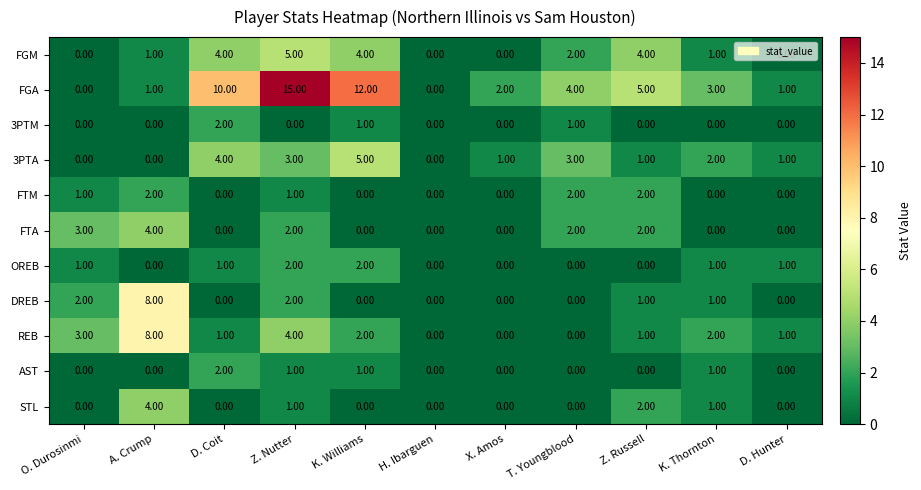

Which series changed the most between O. Durosinmi and D. Coit?

FGA